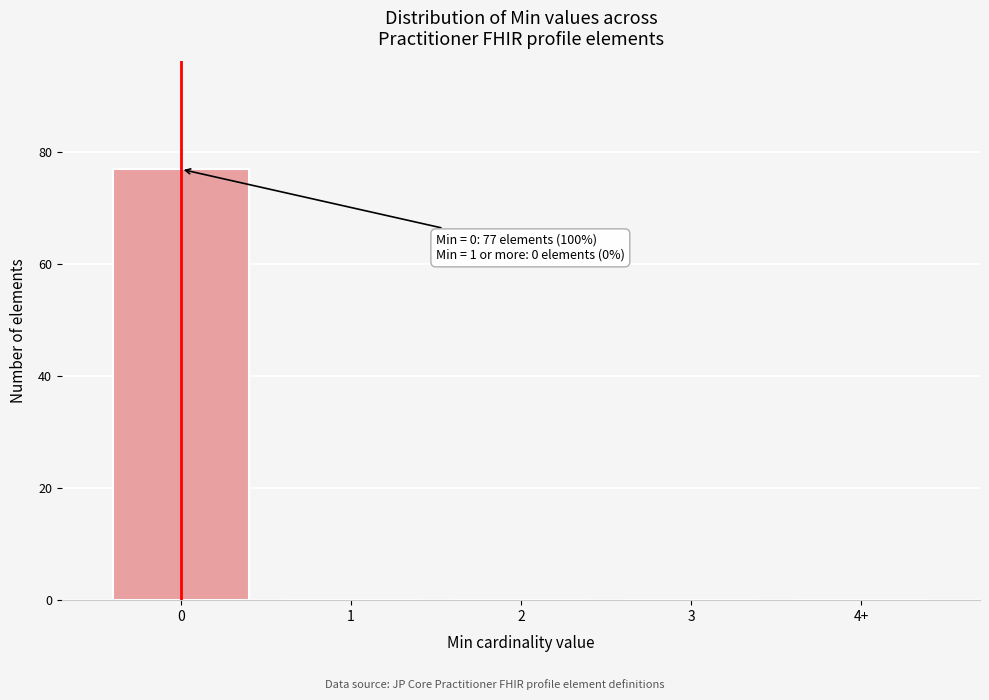

Reading right to left, list all the values displayed in this chart.

4+=0	3=0	2=0	1=0	0=77